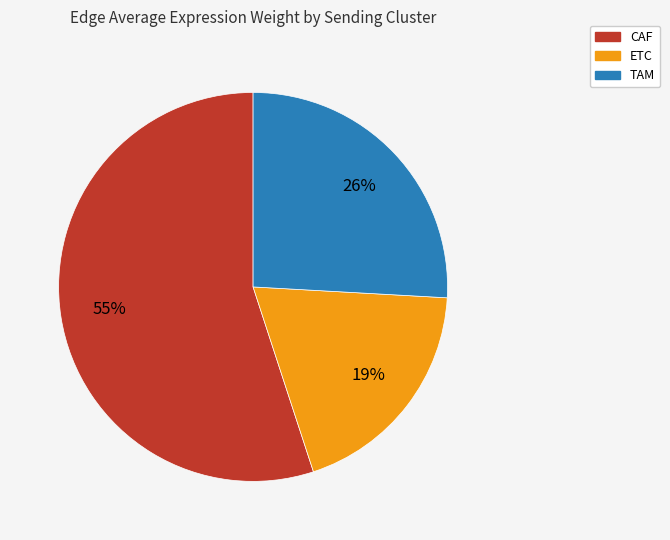

How many slices are in this pie chart?

3